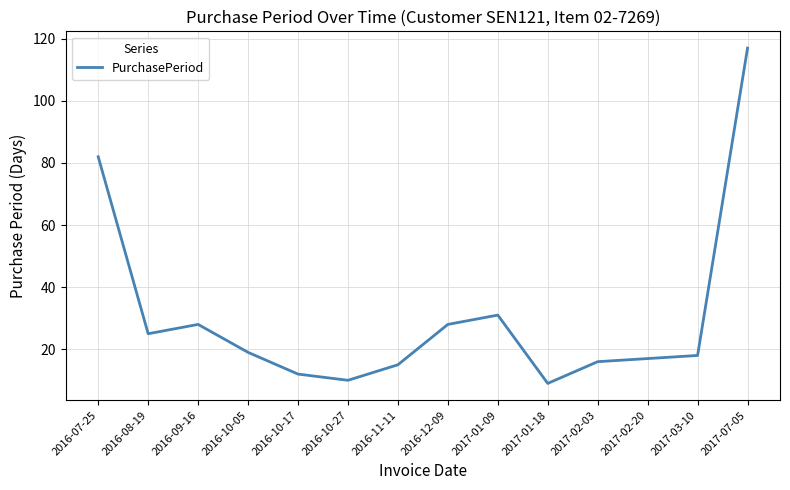

What is the difference between the maximum and minimum values?

108